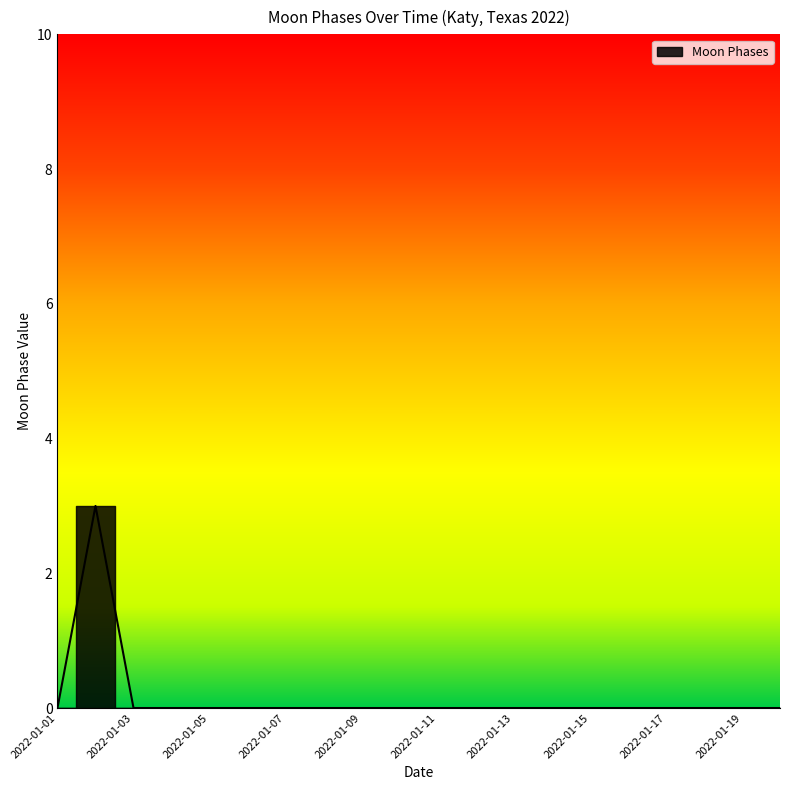

At which category does the chart reach its peak across all series?

2022-01-02